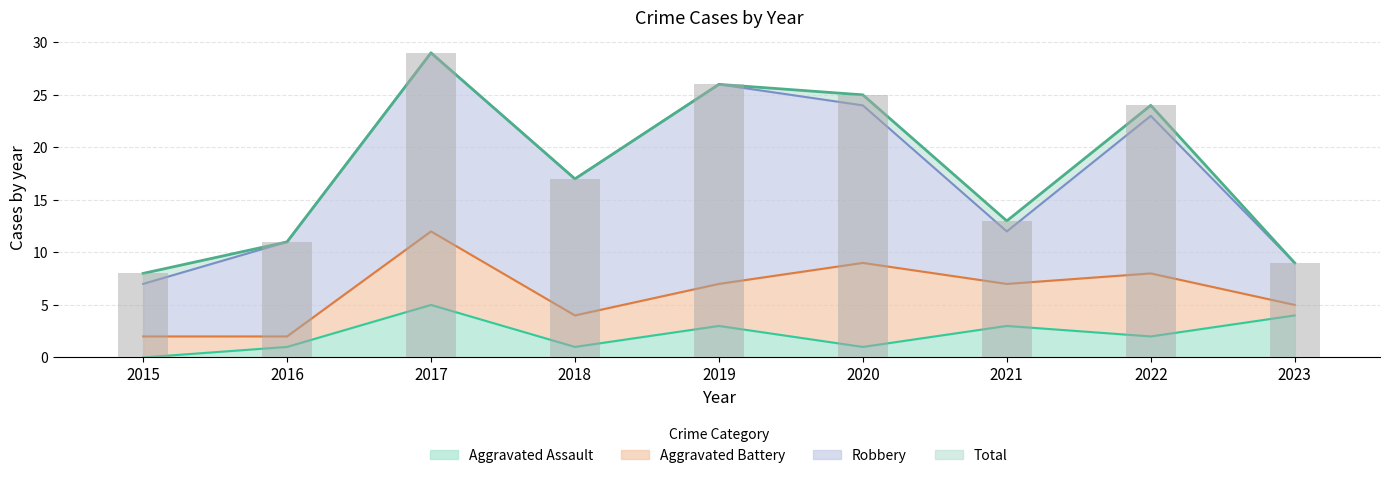

At which label does Total reach its minimum?

2015